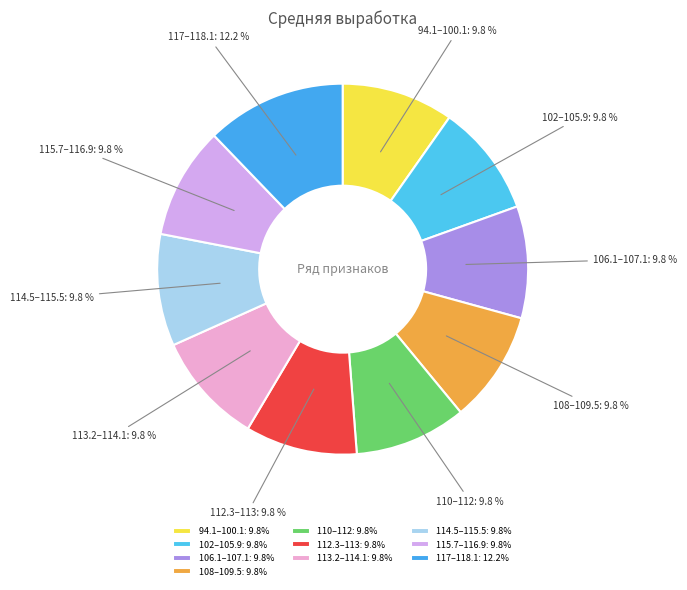

What is the ratio of the value at 94.1–100.1 to the value at 117–118.1?

0.8